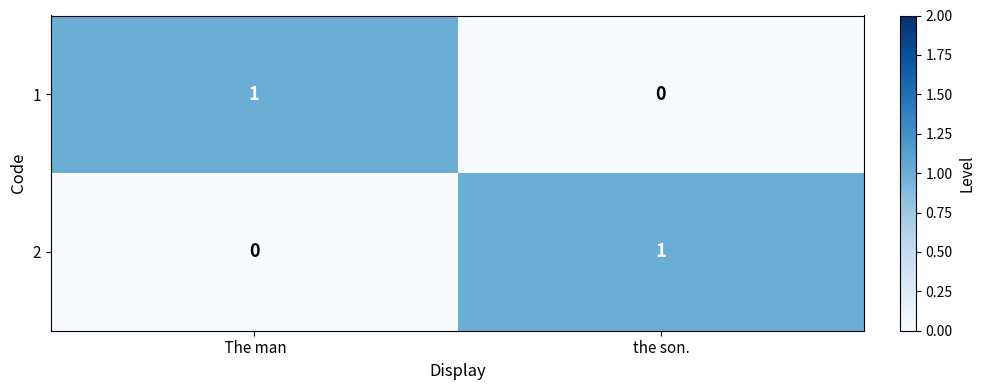

Where is 1 nearest to the value 0?

the son.